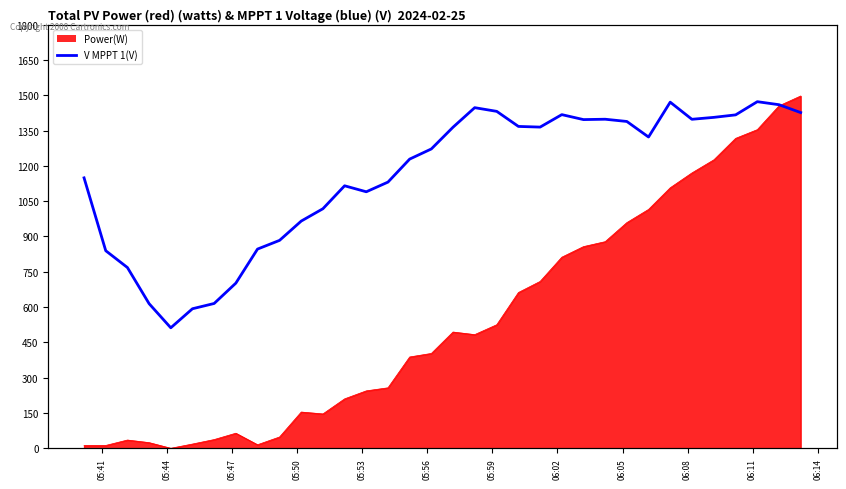

Does the chart display data point markers on the line(s)?

No